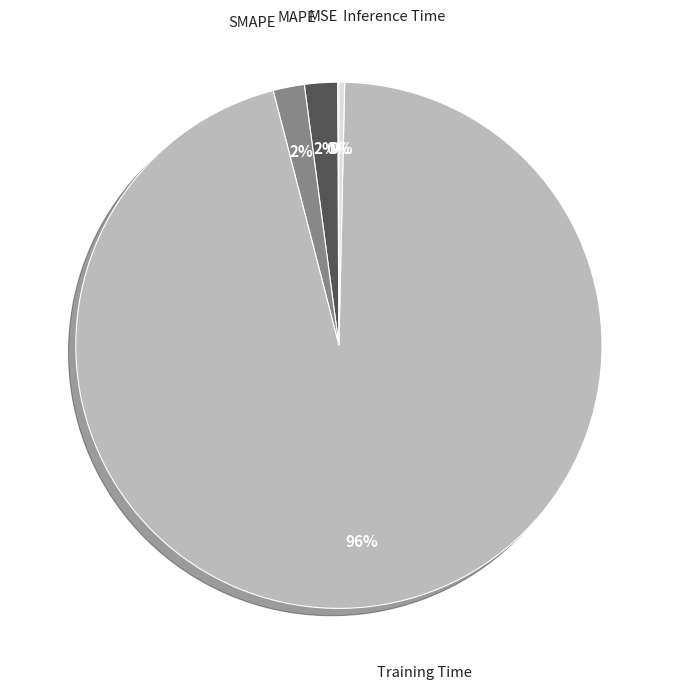

Which has a higher value, Inference Time or SMAPE?

SMAPE